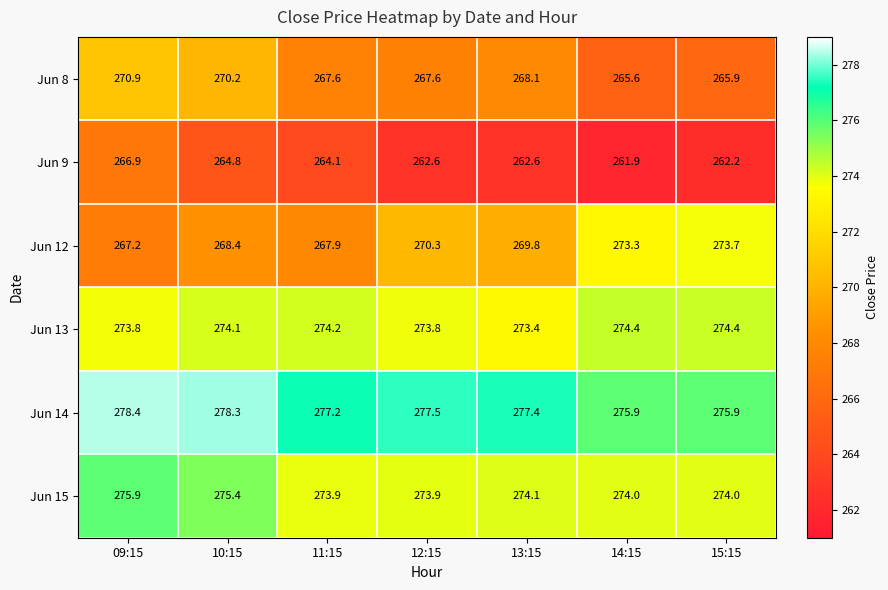

At 14:15, list the series in order from largest to smallest.

Jun 14, Jun 13, Jun 15, Jun 12, Jun 8, Jun 9